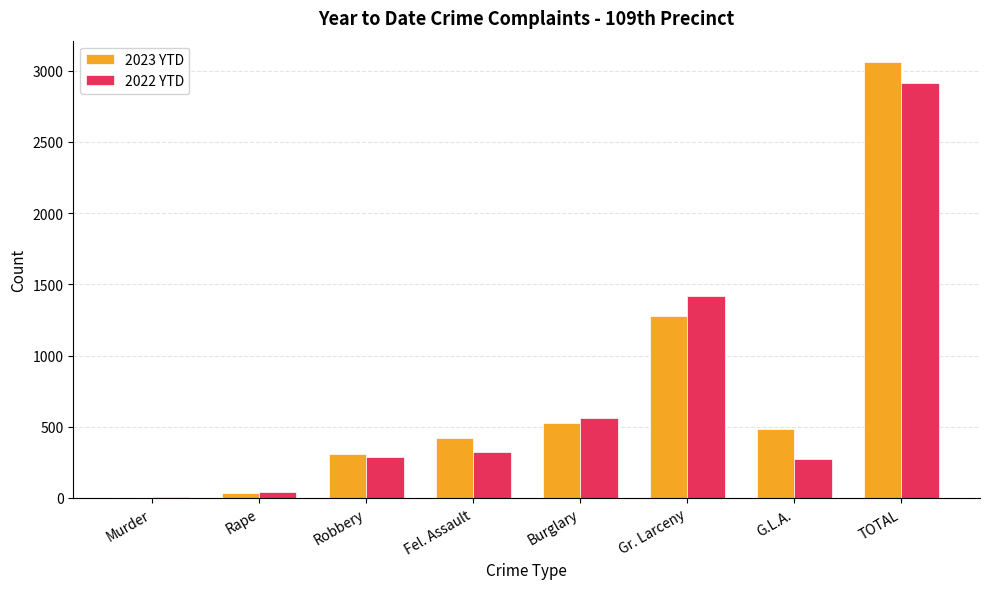

True or false: 2023 YTD has a value of 123 at G.L.A..

False